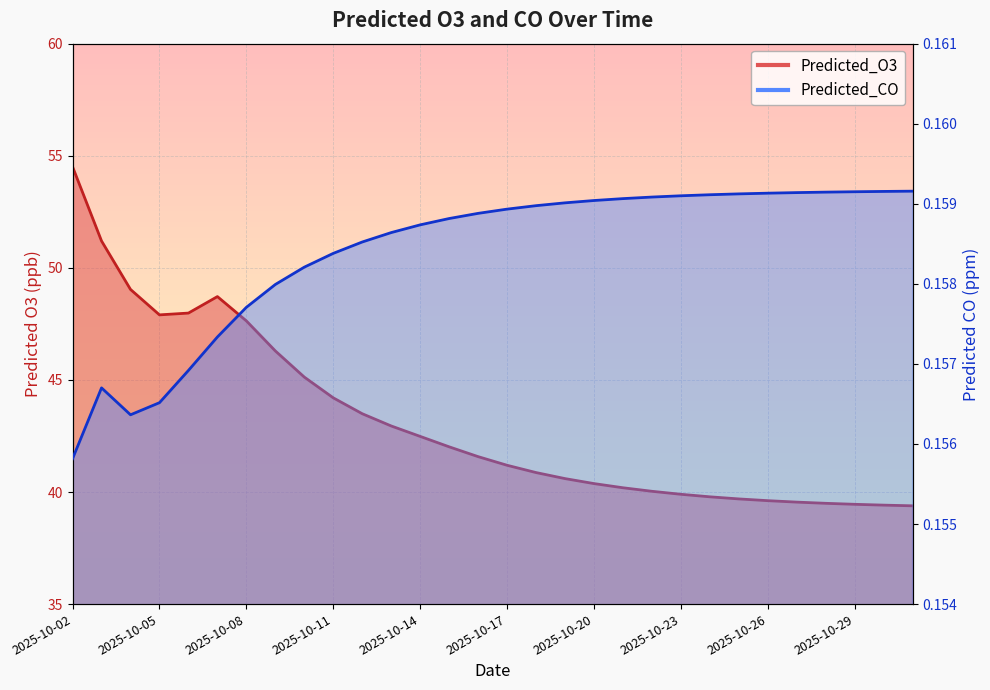

Which series has the widest spread of values?

Predicted_O3